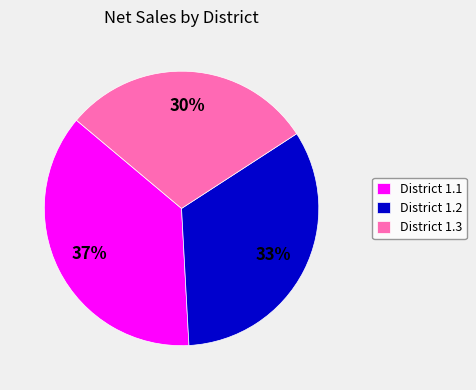

Between District 1.2 and District 1.3, which is larger?

District 1.2